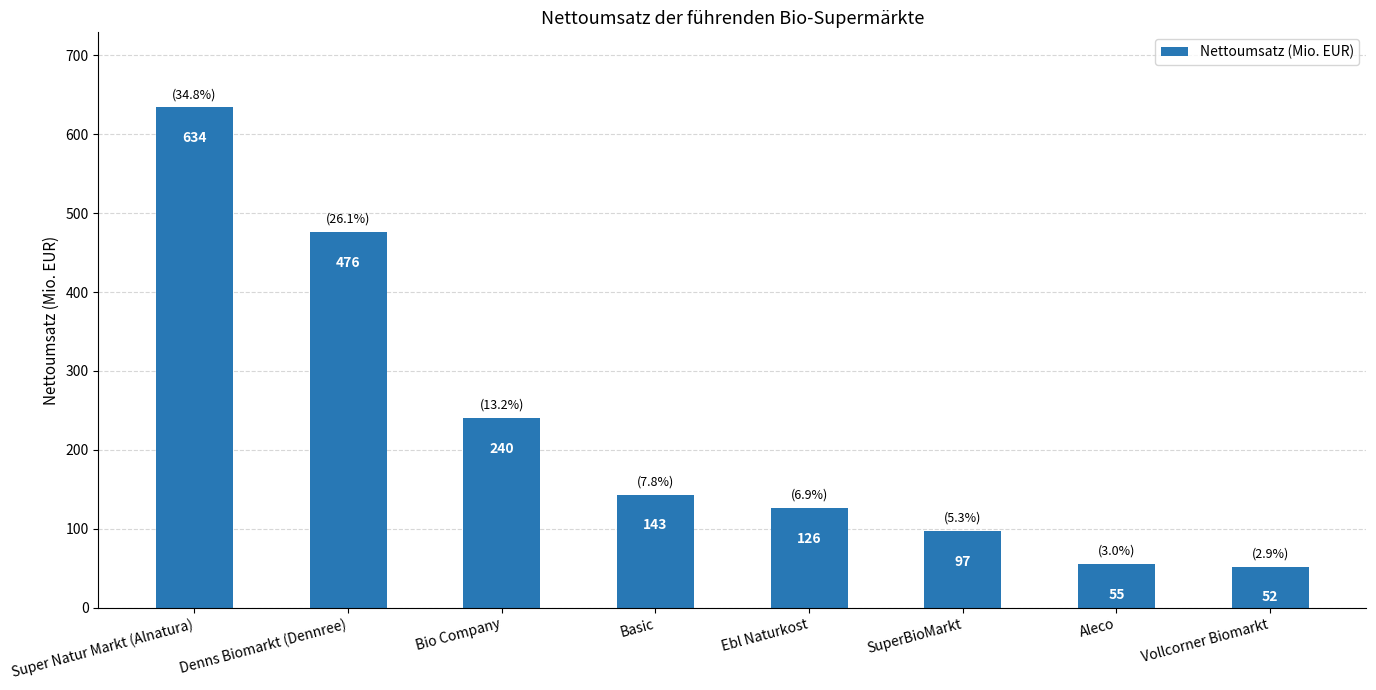

The chart shows a value of 628 at Denns Biomarkt (Dennree). True or false?

False